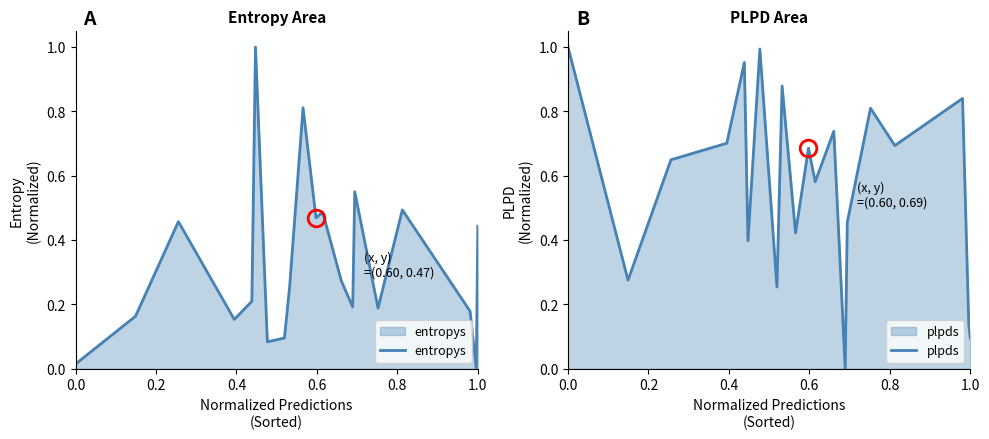

What is the highest value of the entropys series?

1.0